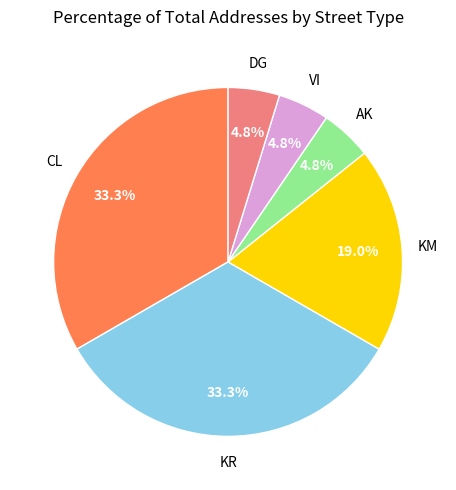

Does any single category account for the majority?

No